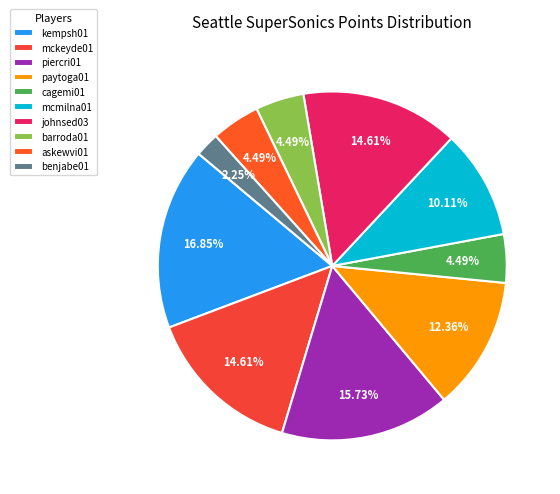

What is the change in value from kempsh01 to cagemi01?

-11